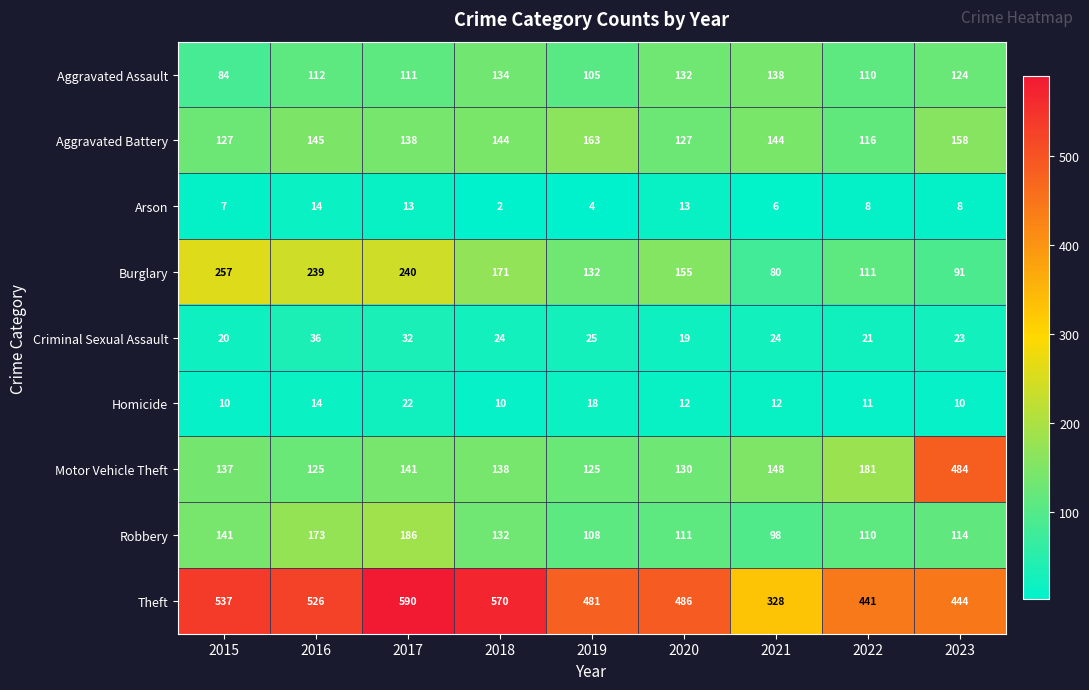

What is the average value of the Arson series?

8